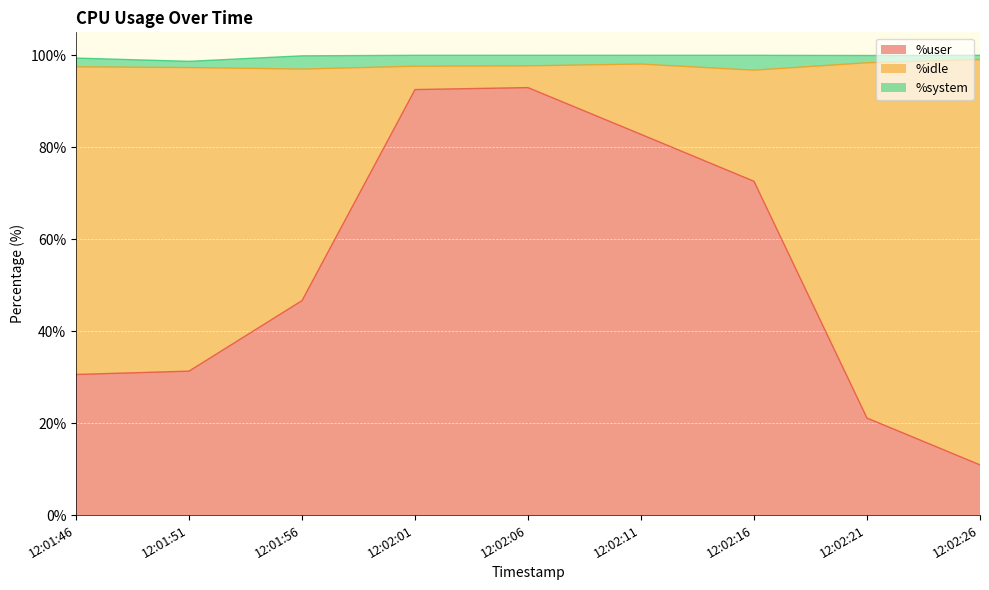

What is the lowest value of the %system series?

0.9